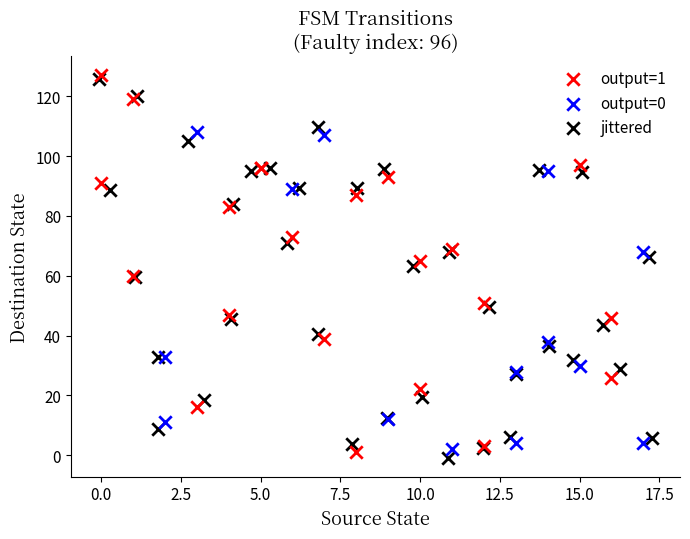

What are all the series names shown in the legend?

output=1, output=0, jittered